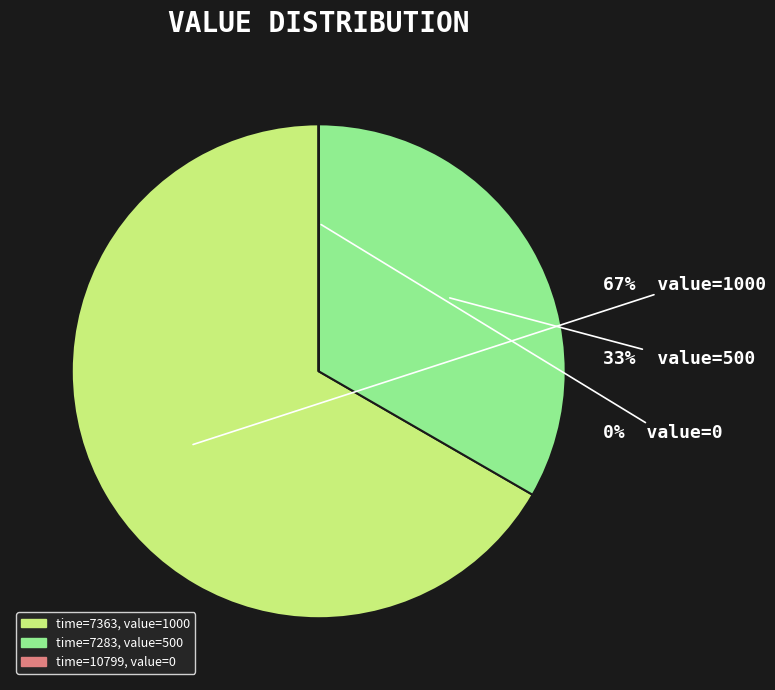

To the nearest percent, what is the average slice percentage?

33%